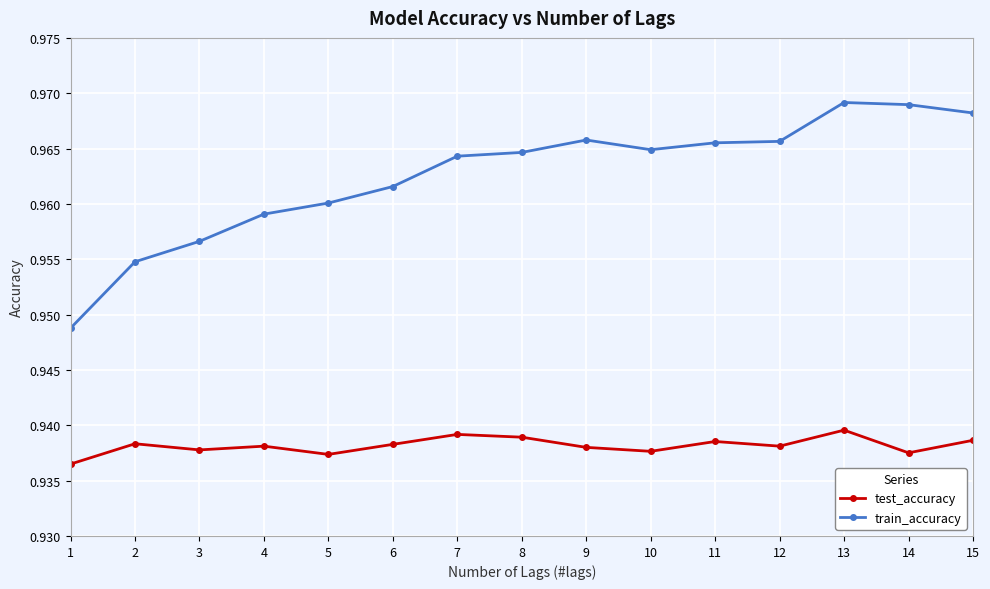

True or false: test_accuracy has more than 2 points higher than both neighbors.

True